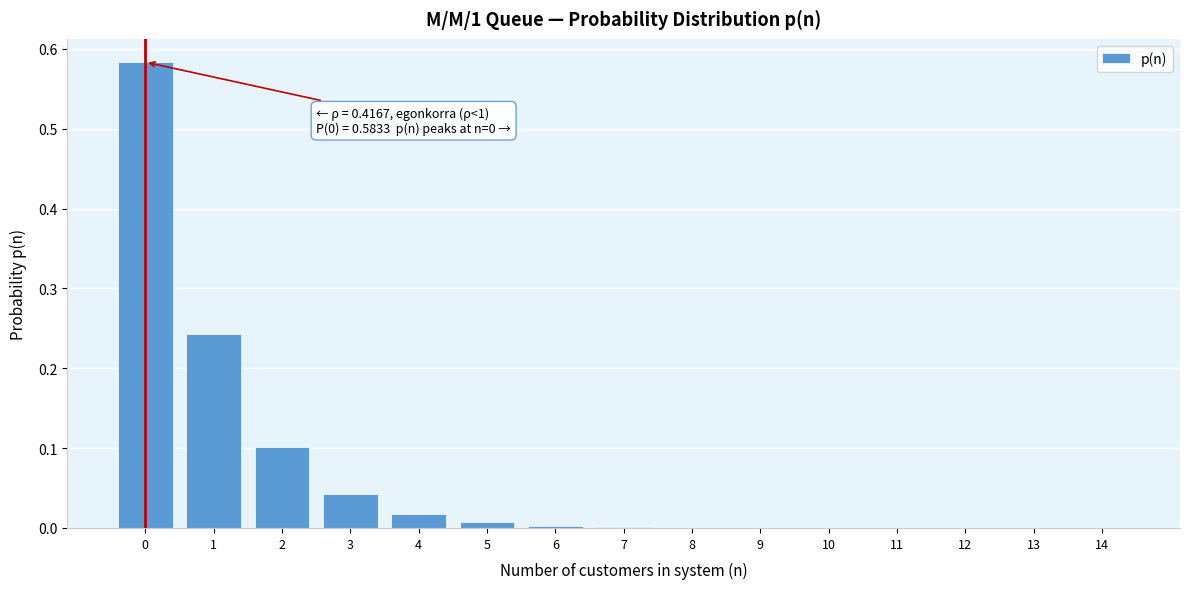

What is the change in value from 0 to 3?

-0.5